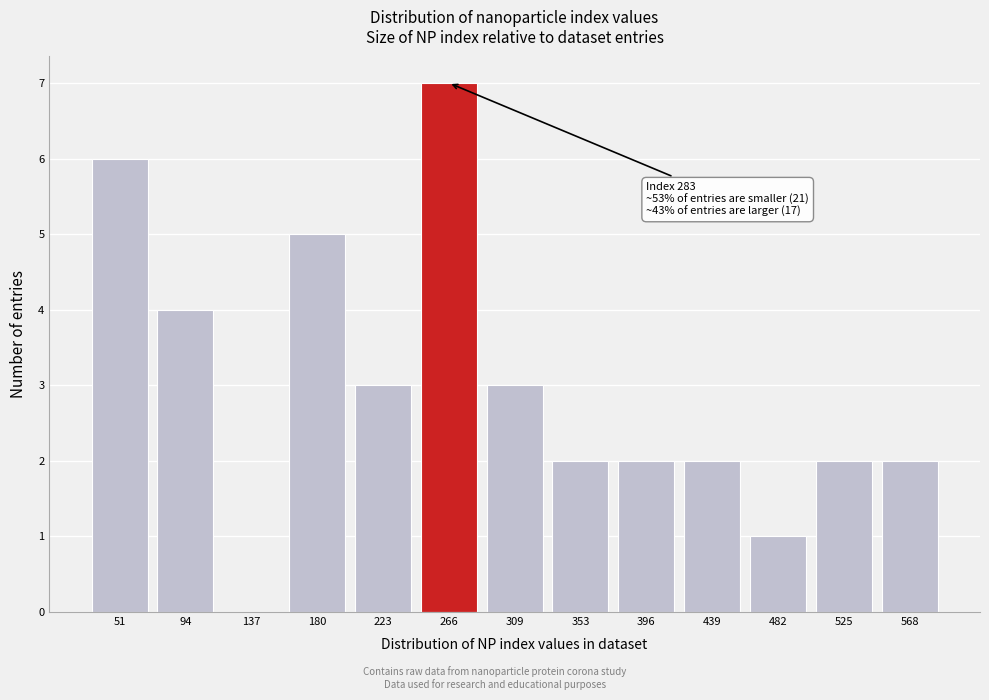

Reading left to right, what are all the values shown in this chart?

51=6	94=4	137=0	180=5	223=3	266=7	309=3	353=2	396=2	439=2	482=1	525=2	568=2